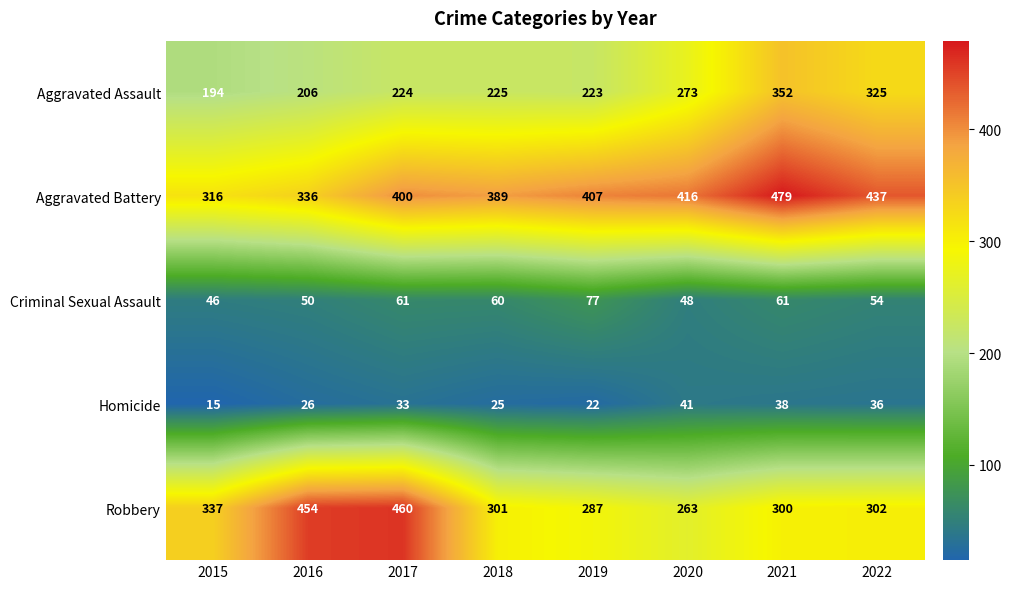

Which category has the highest value across all series?

2021